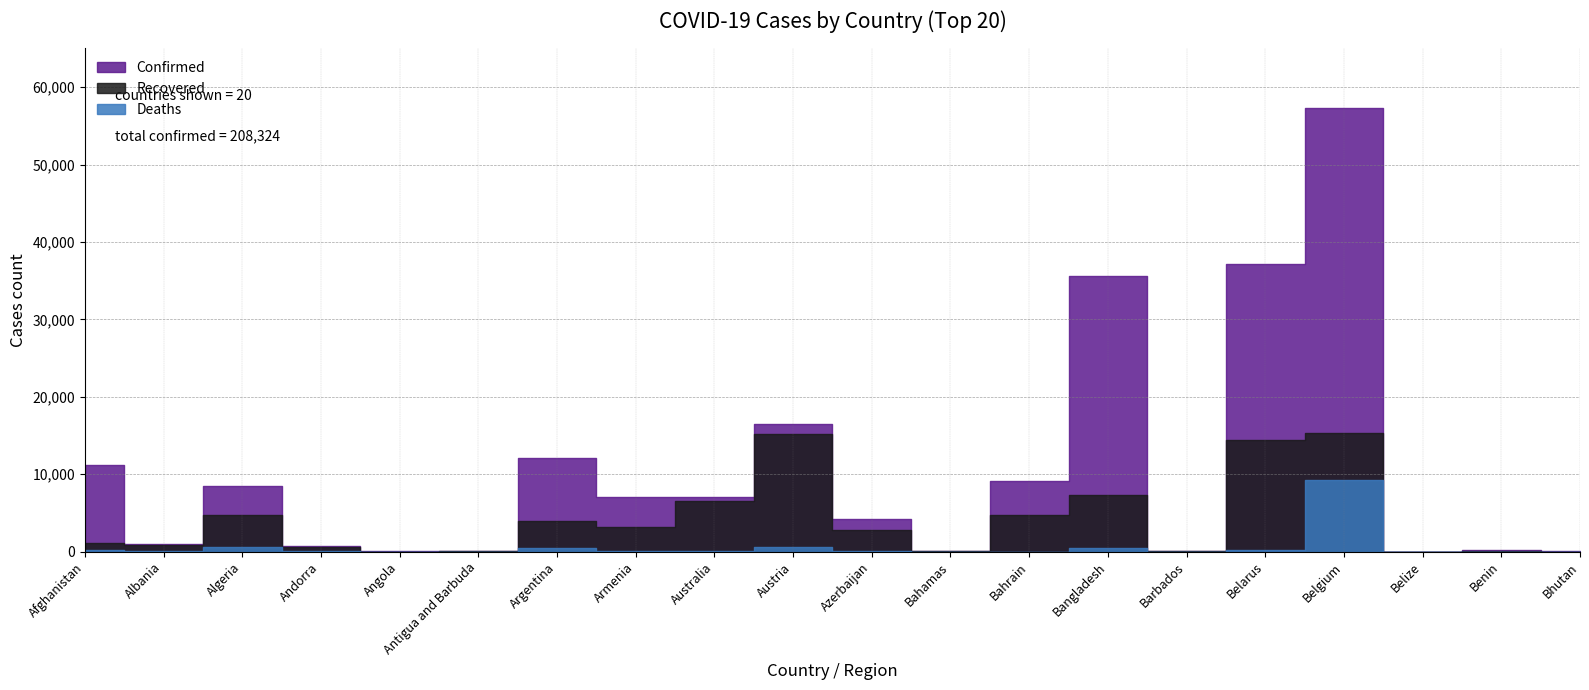

Which series has the widest spread of values?

Confirmed